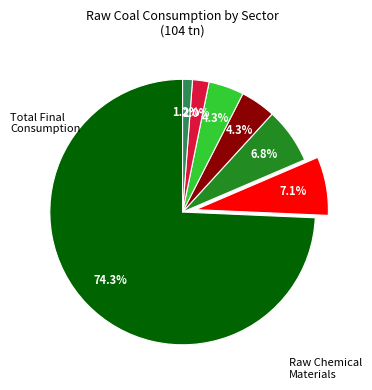

Does any single category account for the majority?

Yes